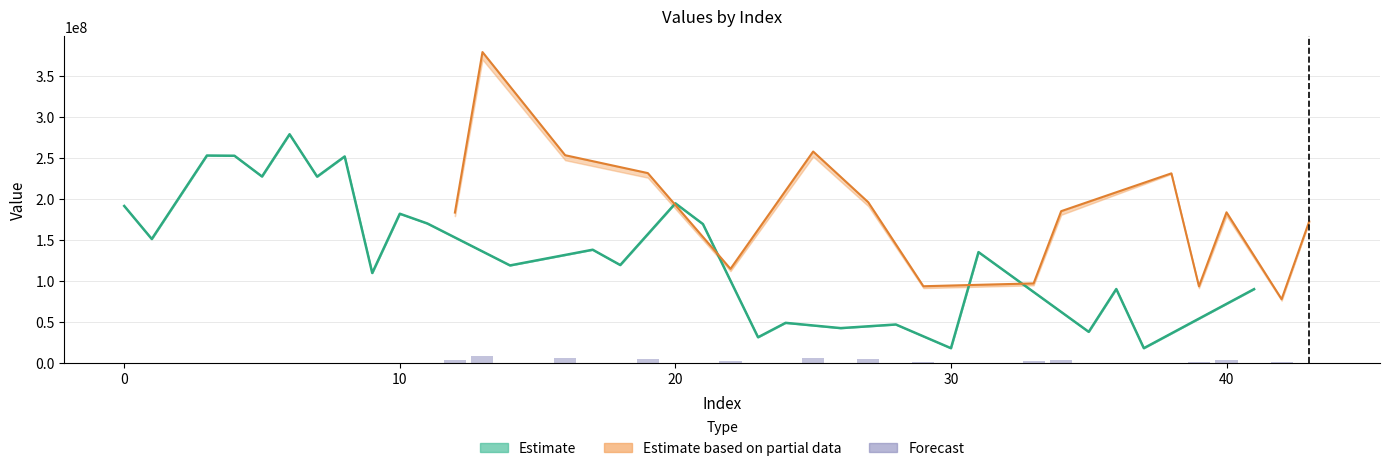

Are the bars grouped side by side (vs. stacked)?

No